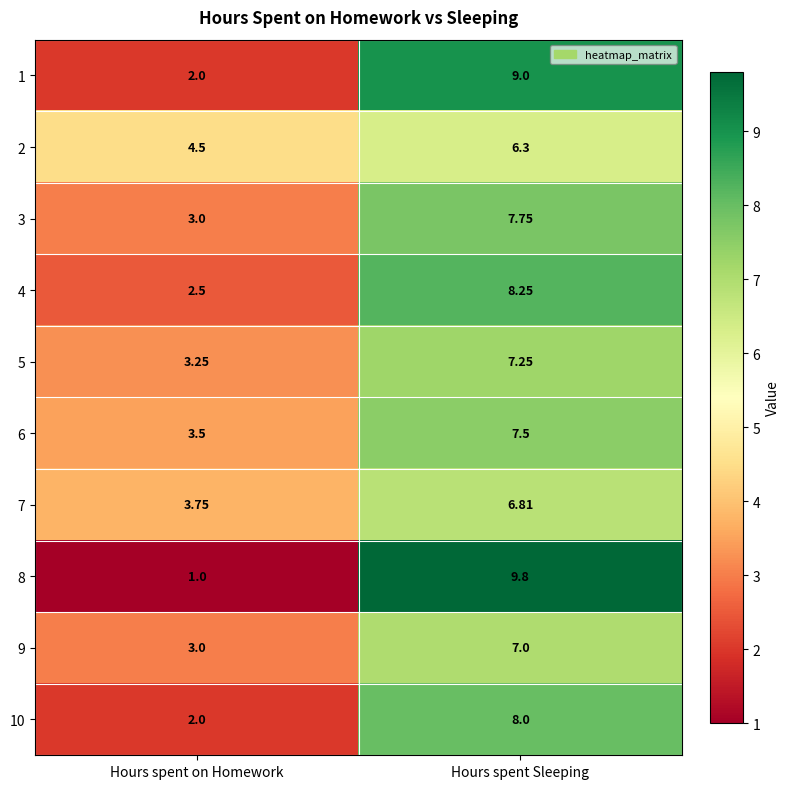

Where is 2 nearest to the value 5?

Hours spent on Homework